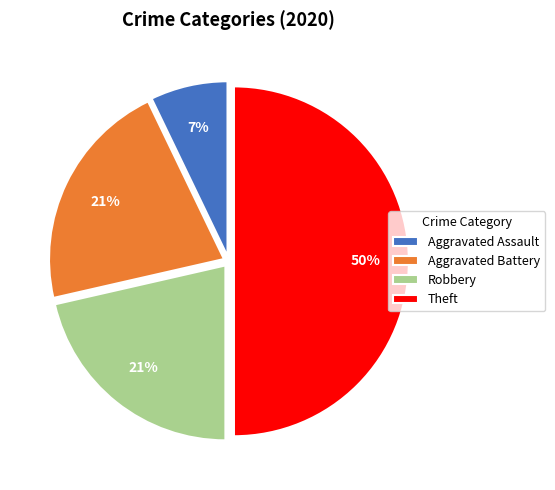

Count the number of slices in the pie.

4